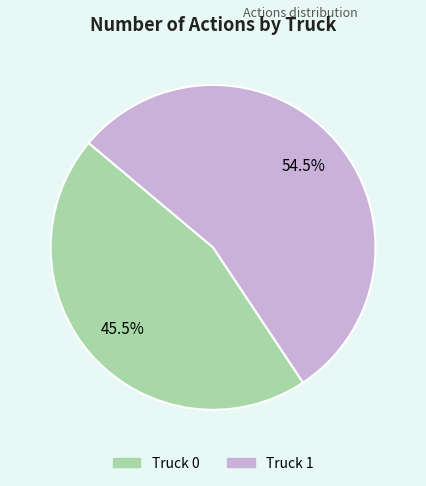

Combined, what portion of the pie is Truck 0 and Truck 1?

100.0%